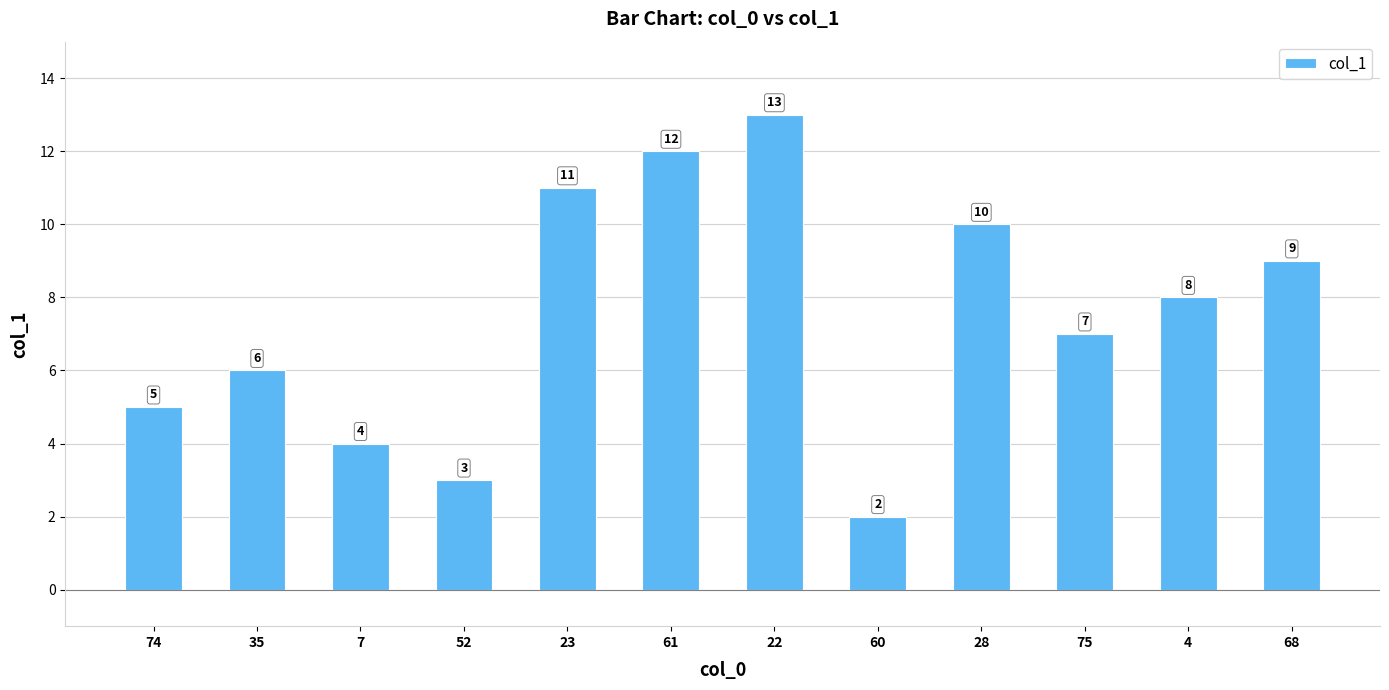

Rank the categories by value from lowest to highest.

60, 52, 7, 74, 35, 75, 4, 68, 28, 23, 61, 22